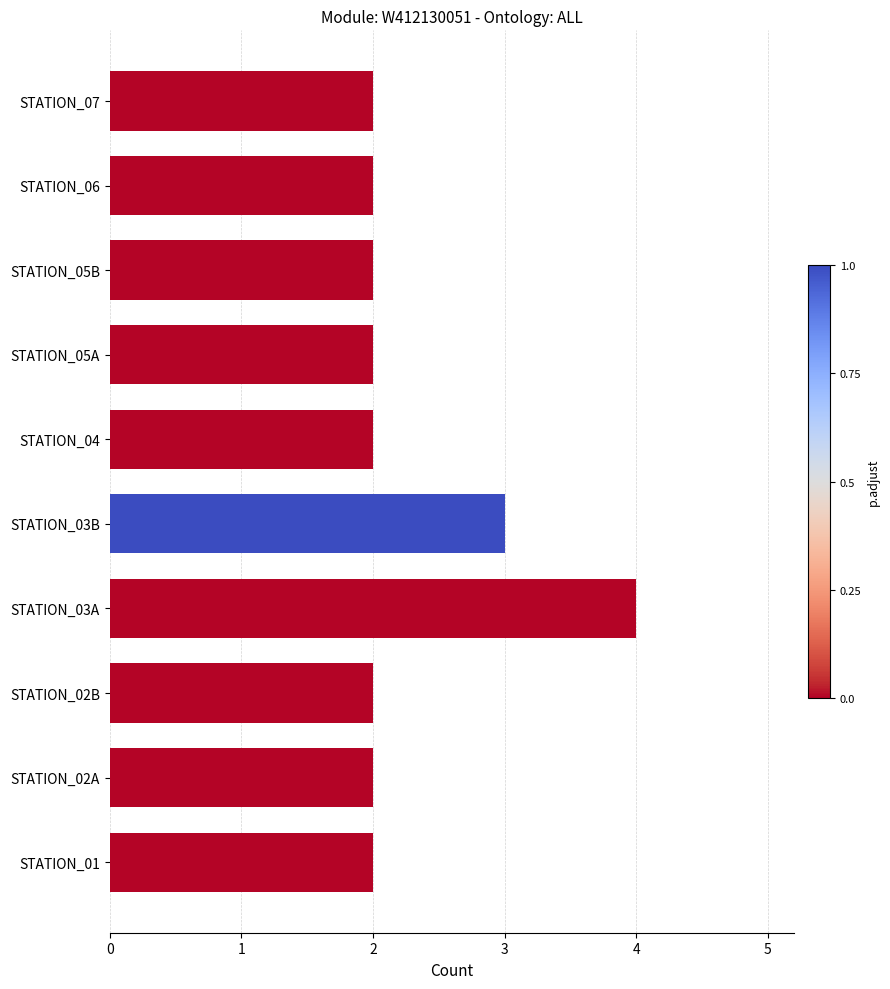

Which category has the highest value across all series?

STATION_03A